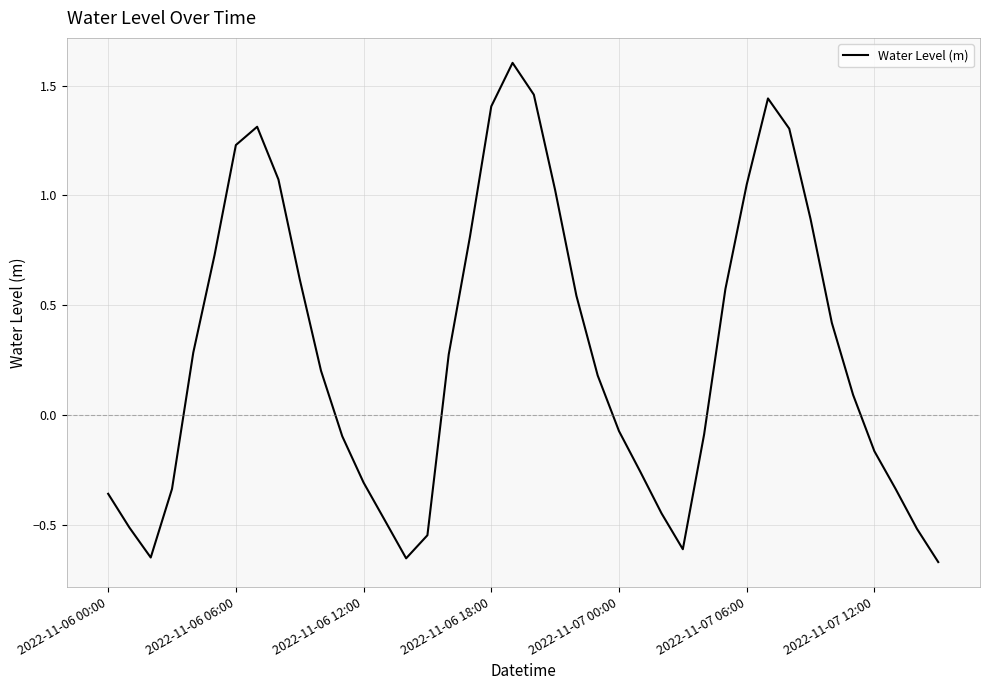

What is the maximum value shown in the chart?

1.6